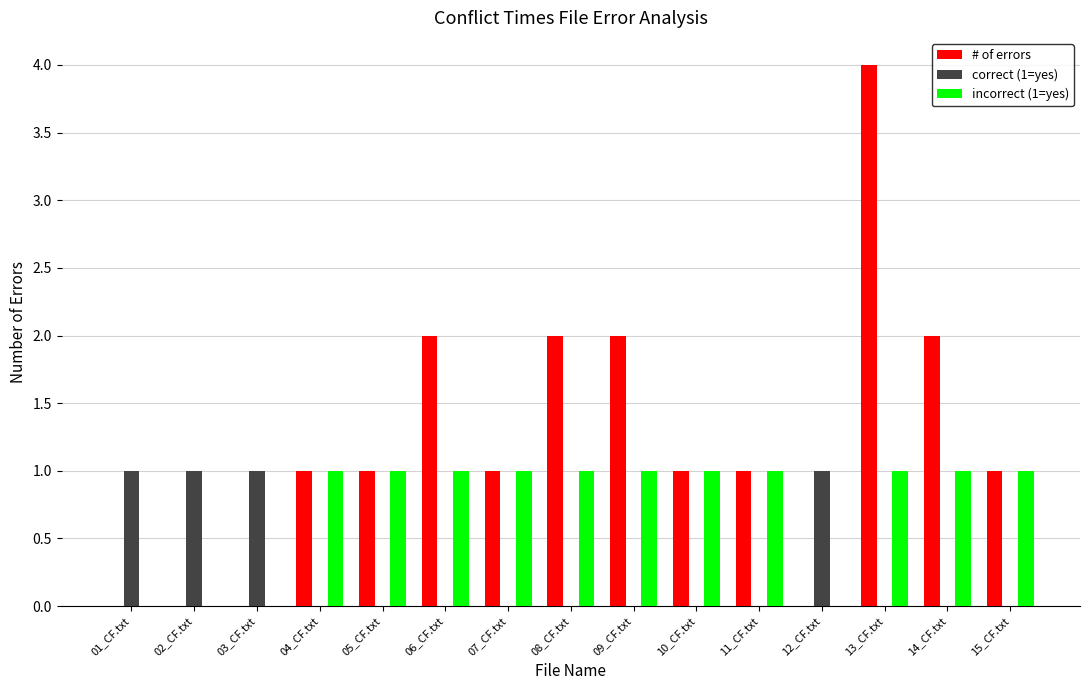

What is the sum of the # of errors values at 13_CF.txt and 05_CF.txt?

5